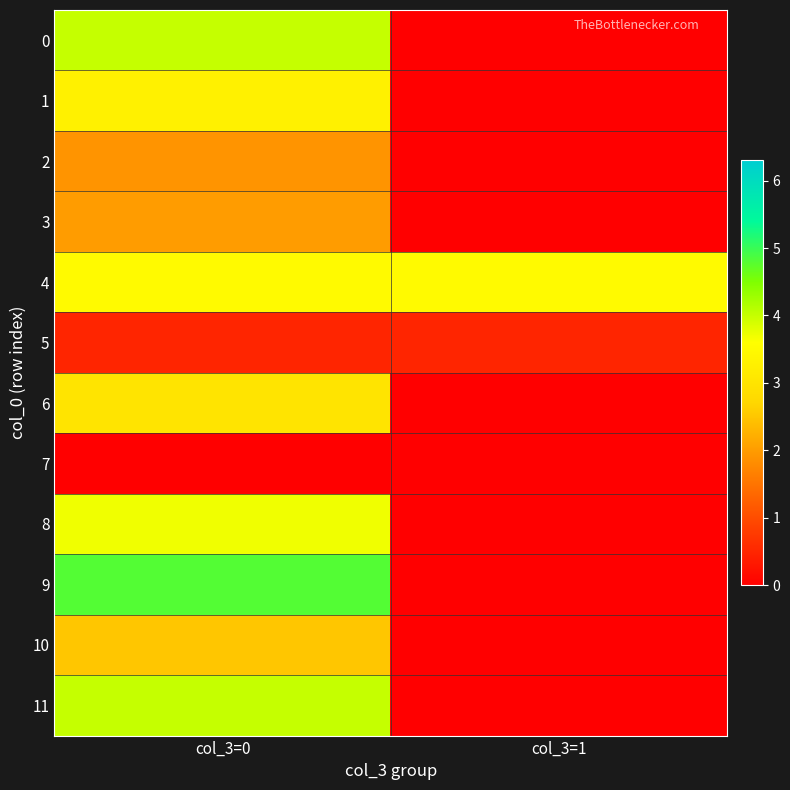

Reading left to right, transcribe all the data shown in this chart.

0: col_3=0=4.0	col_3=1=0.0
1: col_3=0=3.3	col_3=1=0.0
2: col_3=0=1.9	col_3=1=0.0
3: col_3=0=2.0	col_3=1=0.0
4: col_3=0=3.5	col_3=1=3.5
5: col_3=0=0.5	col_3=1=0.5
6: col_3=0=3.0	col_3=1=0.0
7: col_3=0=0.0	col_3=1=0.0
8: col_3=0=3.7	col_3=1=0.0
9: col_3=0=4.8	col_3=1=0.0
10: col_3=0=2.5	col_3=1=0.0
11: col_3=0=4.0	col_3=1=0.0